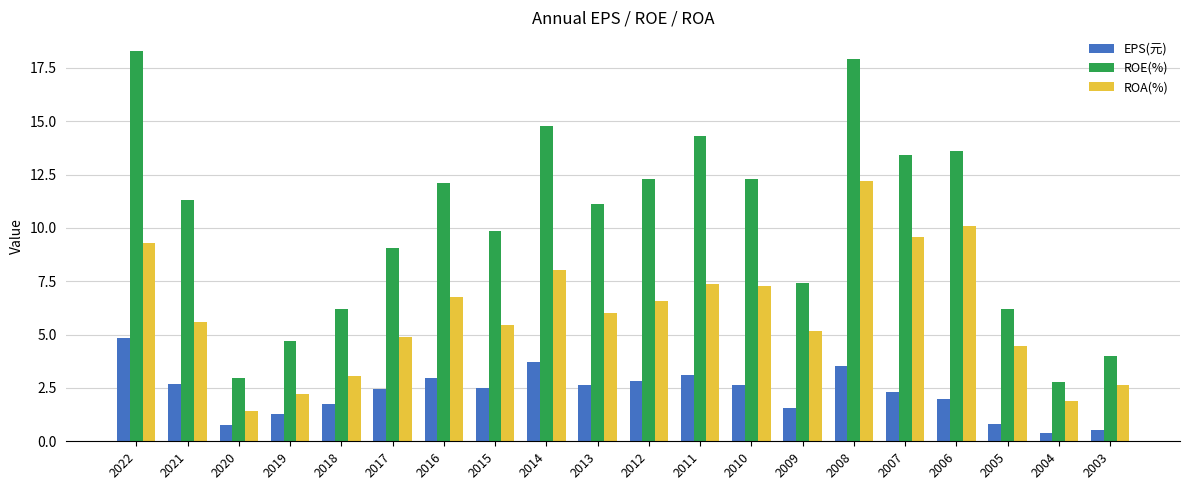

What is the value of the ROA(%) bar at the 2nd from the left?

5.6